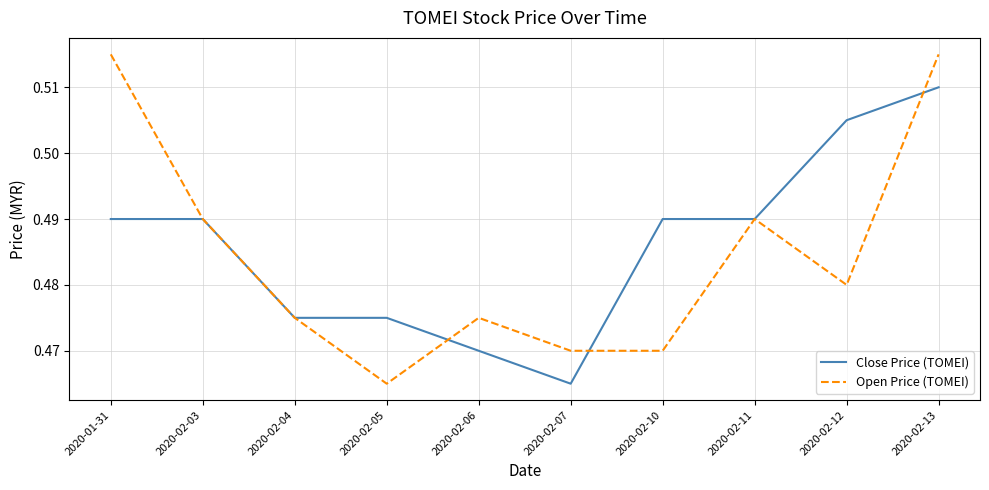

How many interior local peaks does the Open Price (TOMEI) series have?

2